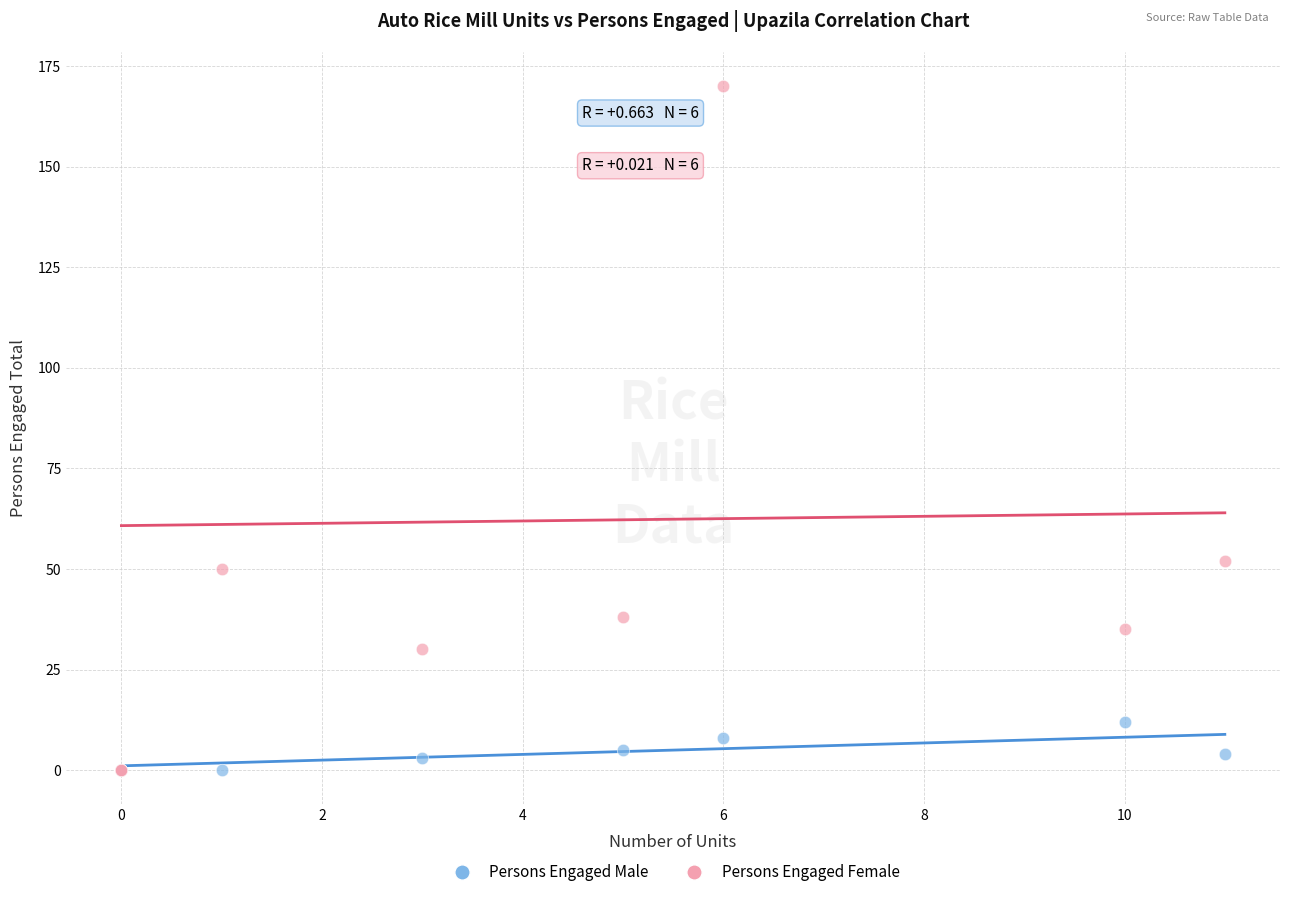

In the Persons Engaged Female series, what Y value is closest to 85?

52